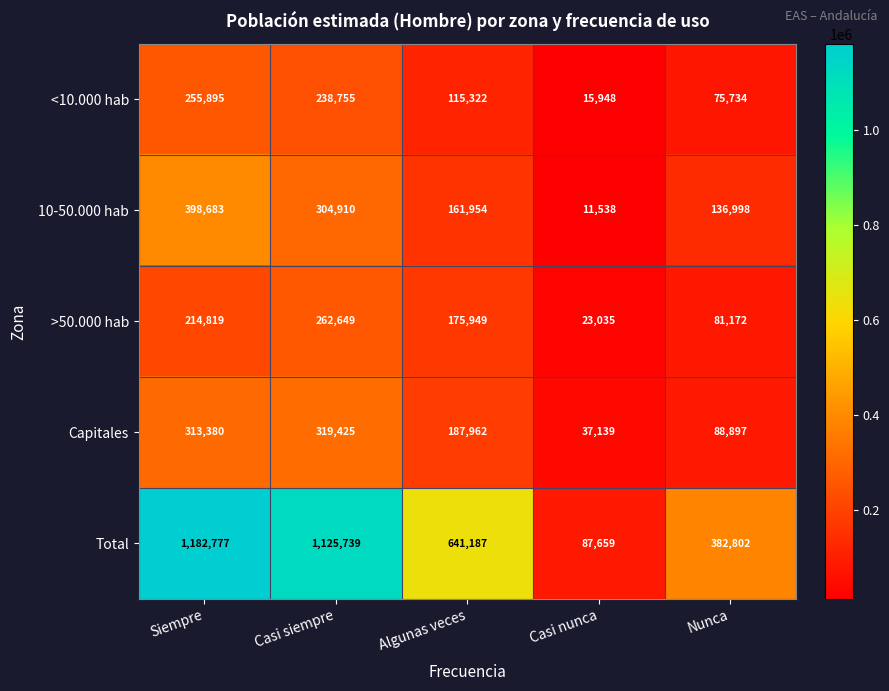

Rank the series at Casi nunca from highest to lowest value.

Total, Capitales, >50.000 hab, <10.000 hab, 10-50.000 hab